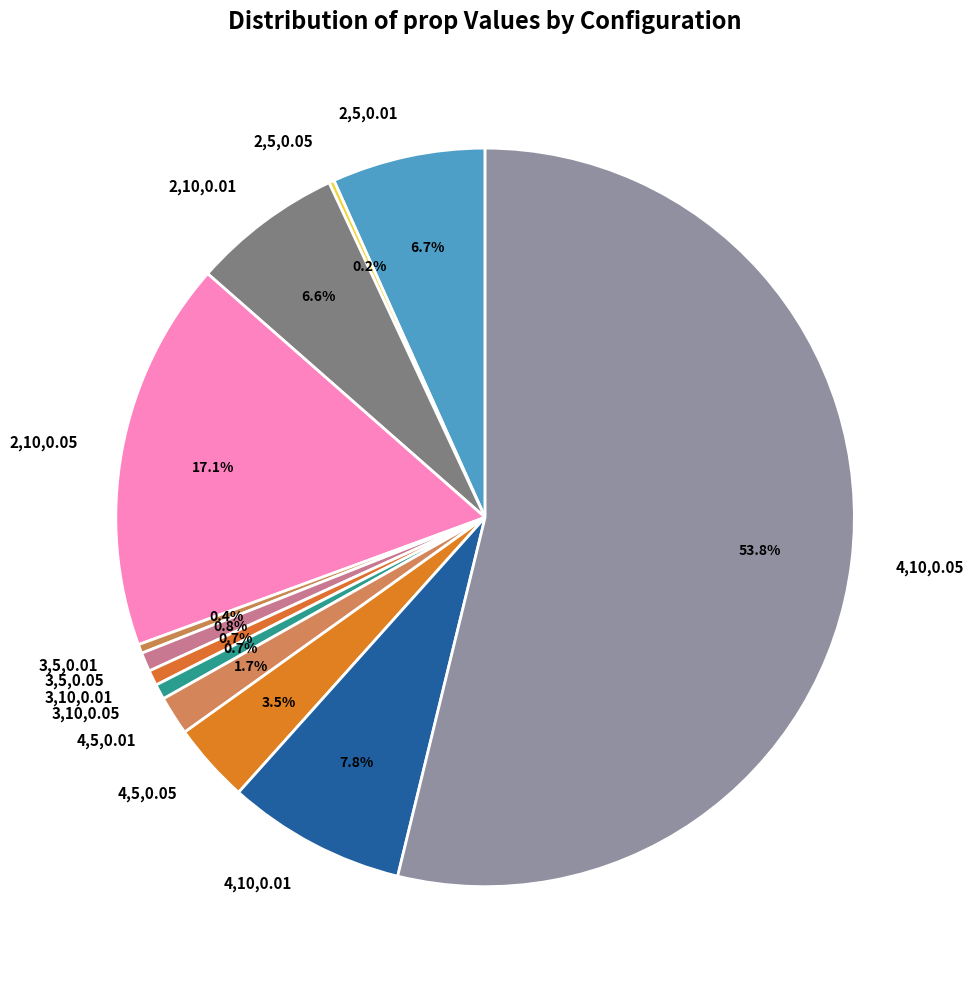

Which category has the biggest portion of the pie?

4,10,0.05